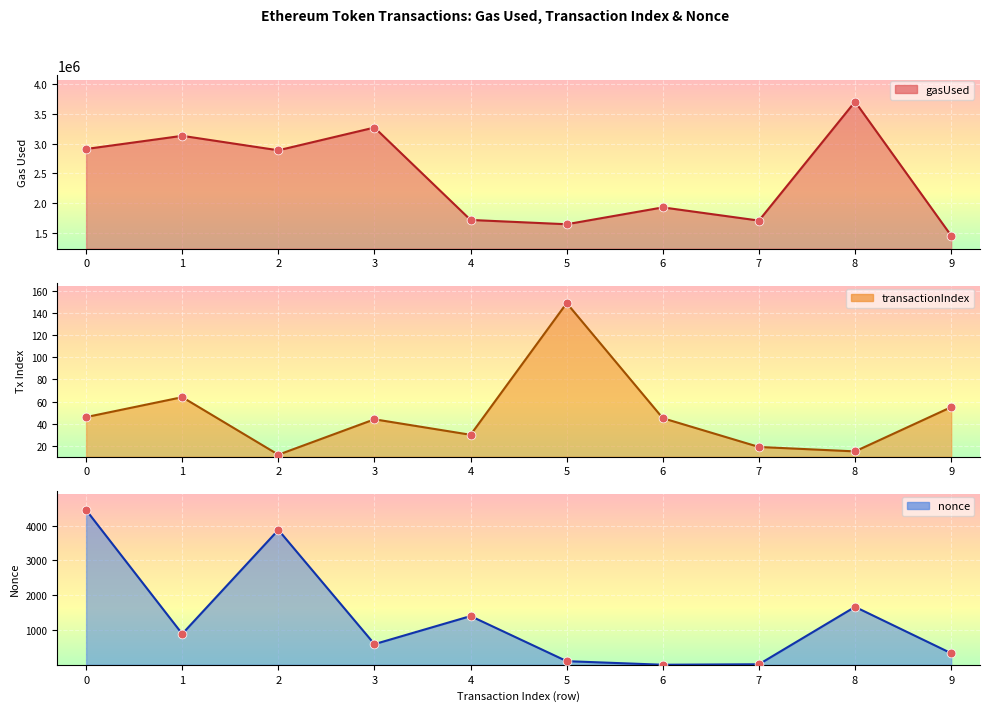

Which series has the widest spread of Y values?

gasUsed